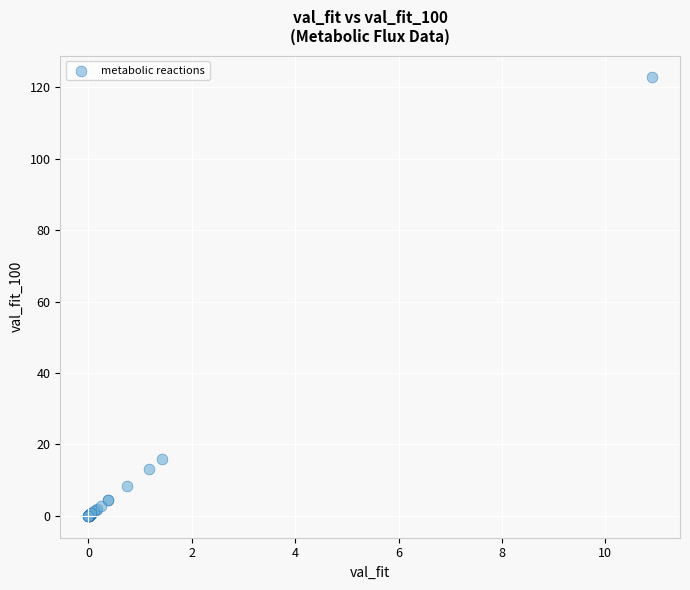

What Y value in the scatter plot is closest to 61?

15.9